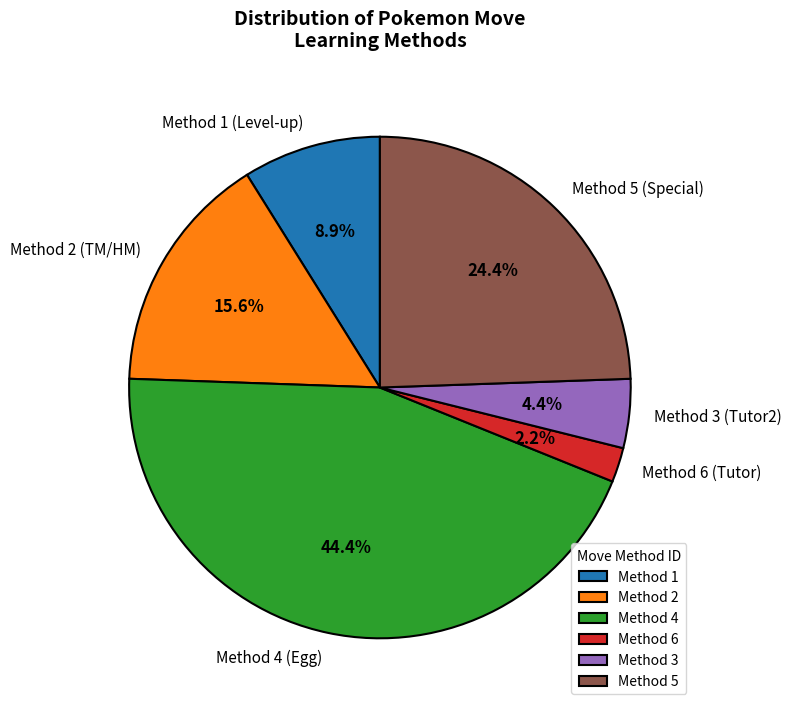

Approximately how many times larger is the value at Method 3 (Tutor2) compared to Method 1 (Level-up)?

0.5